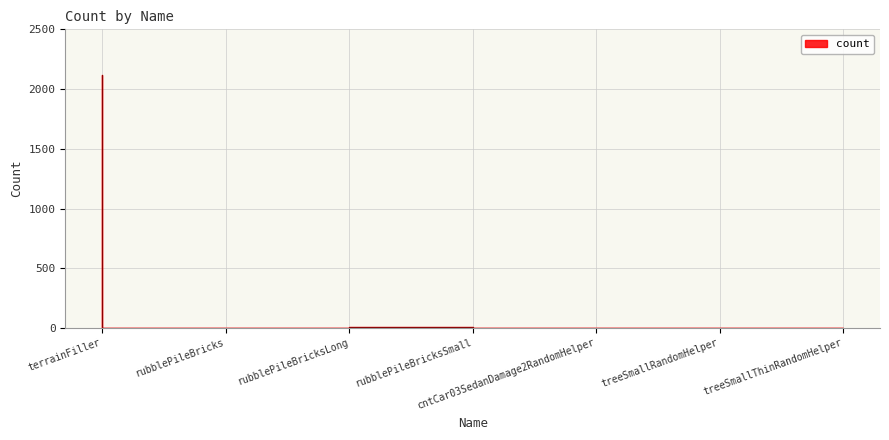

Rank the categories by value from lowest to highest.

rubblePileBricksLong, cntCar03SedanDamage2RandomHelper, treeSmallRandomHelper, treeSmallThinRandomHelper, rubblePileBricks, rubblePileBricksSmall, terrainFiller